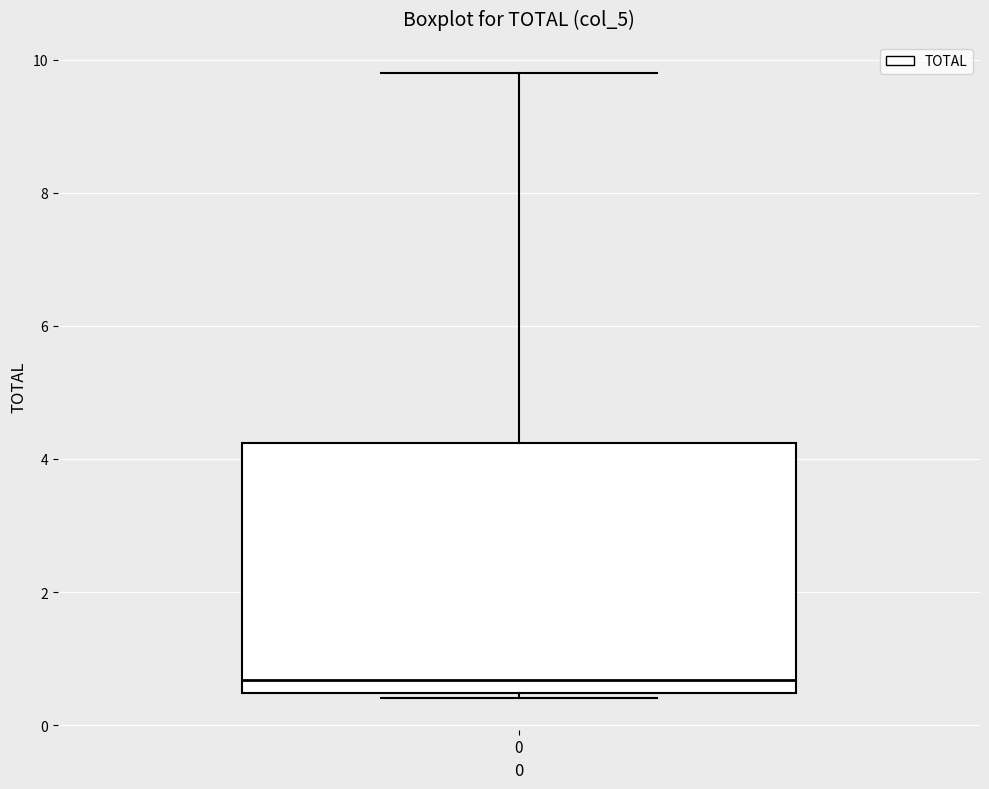

Transcribe this box plot: give where the median line is, the range the box spans, and where the two whiskers end, as read against the y-axis. The values are not printed on the chart, so give them approximately, as read against the axis.

median 0.6, box 0.4 to 4.2, whiskers 0.4 (just below the box's lower edge) to 9.8